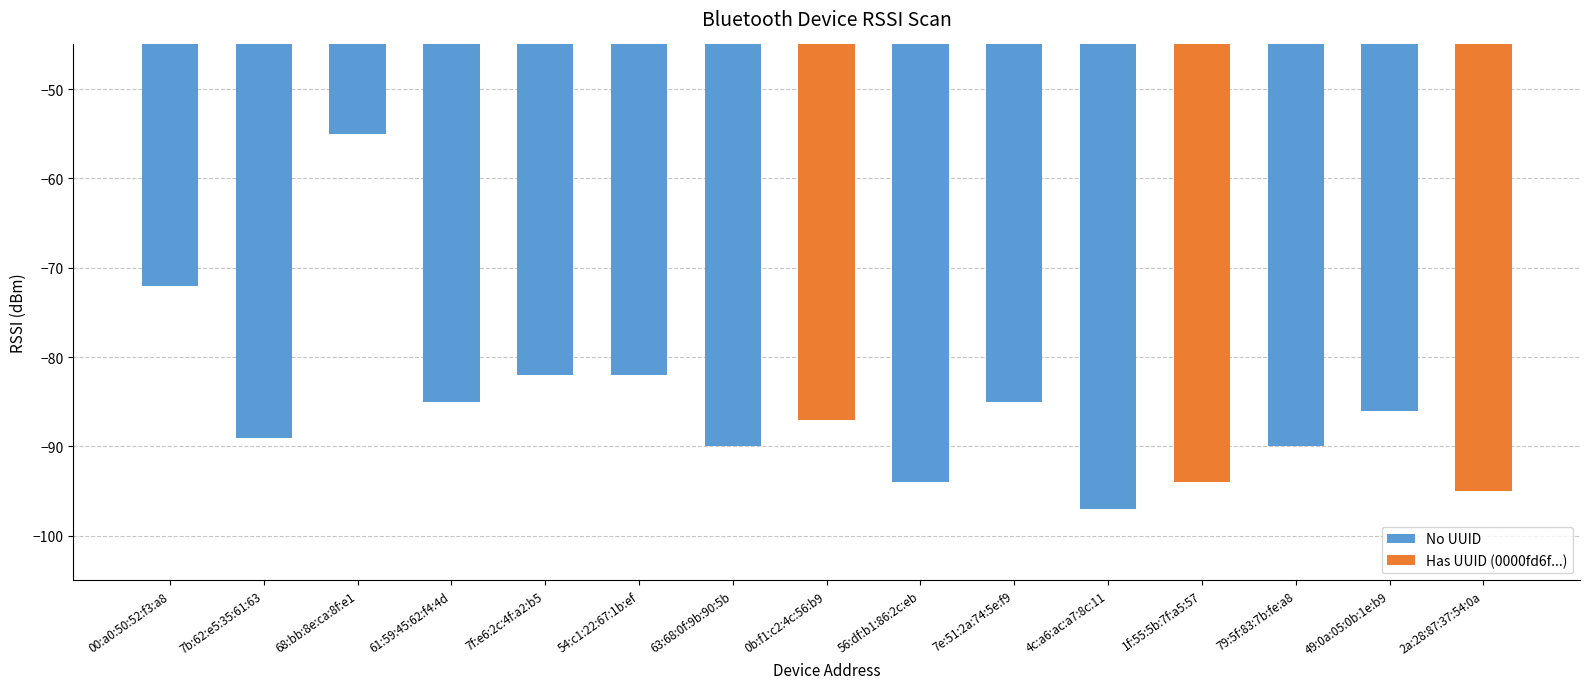

What is the sum of all values?

-1283